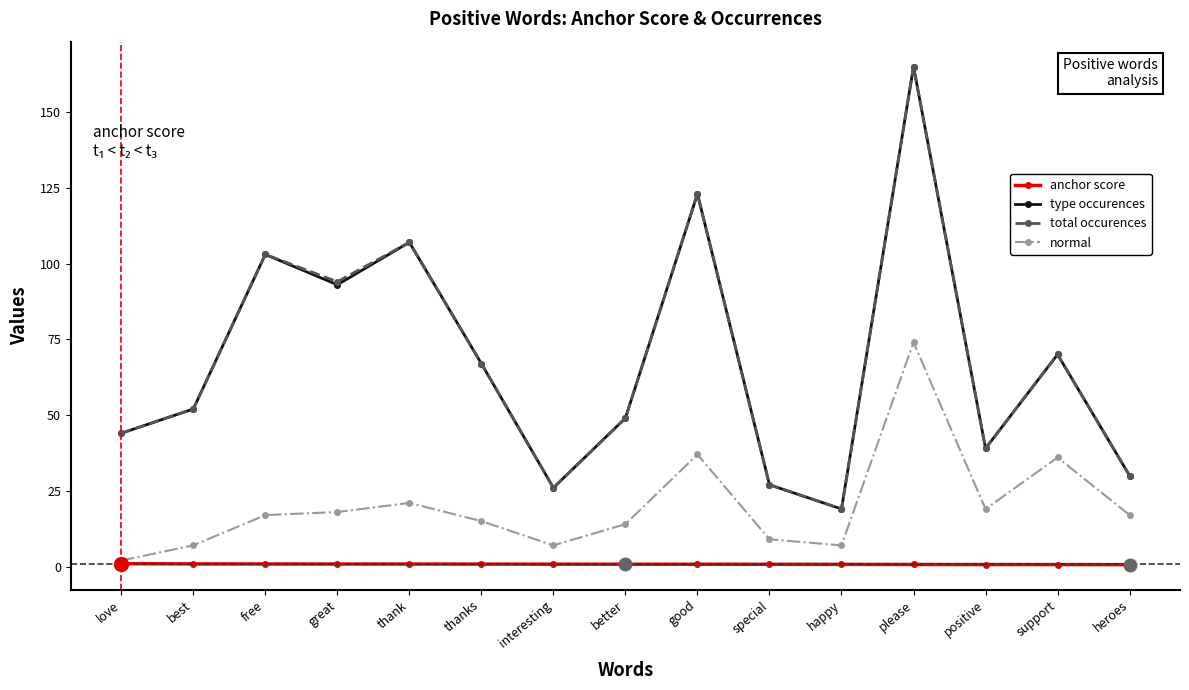

What position from the right is best?

14